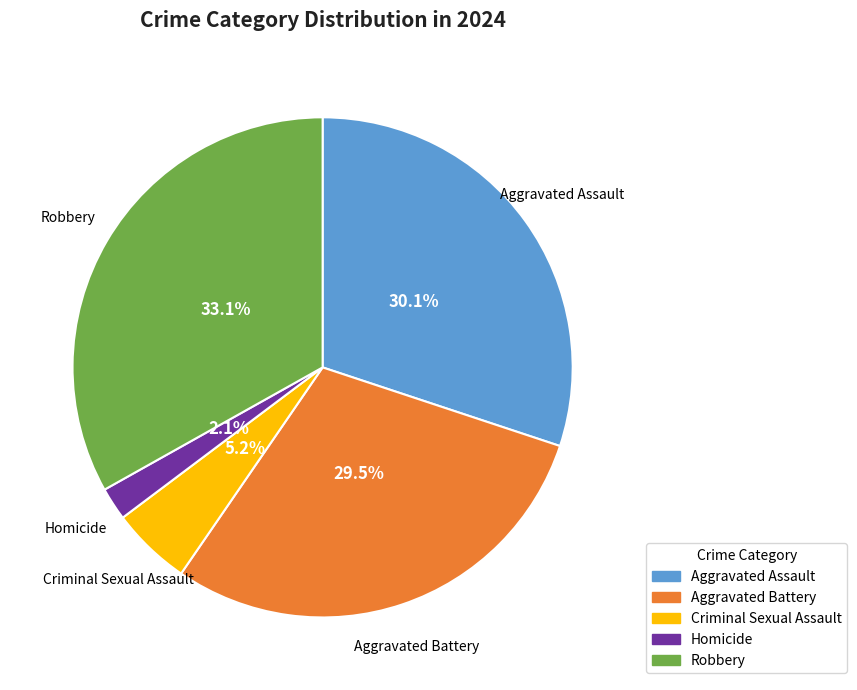

Does any single category account for the majority?

No